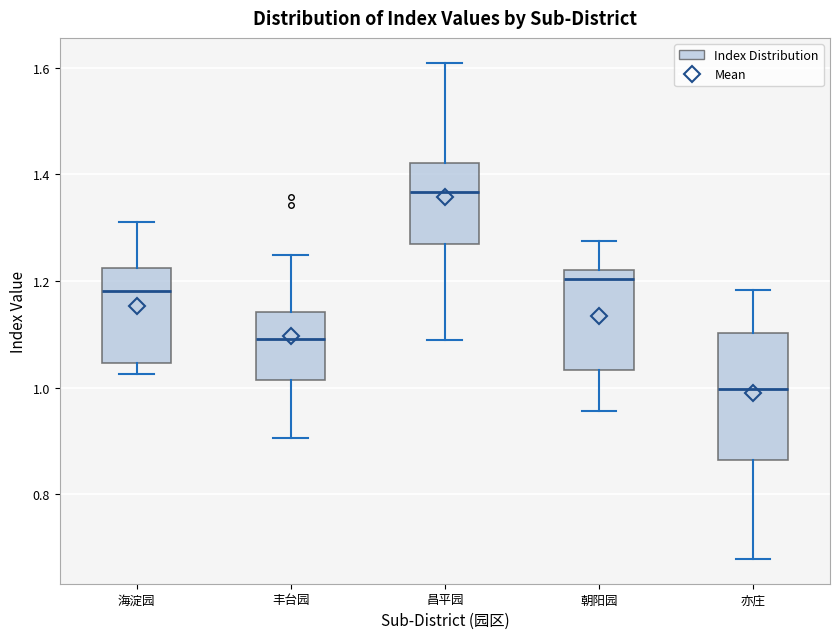

Which box's median line is the highest?

昌平园